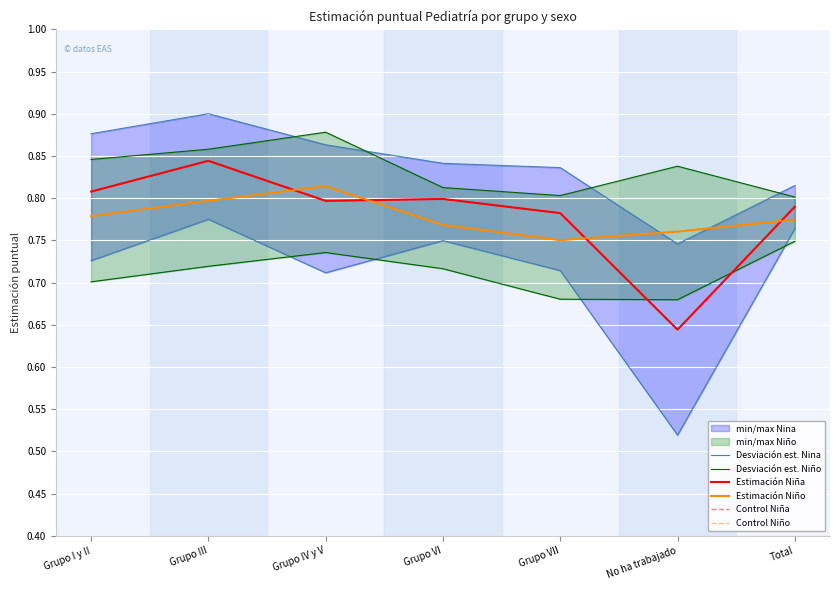

What is the minimum value for Control Niña?

0.6